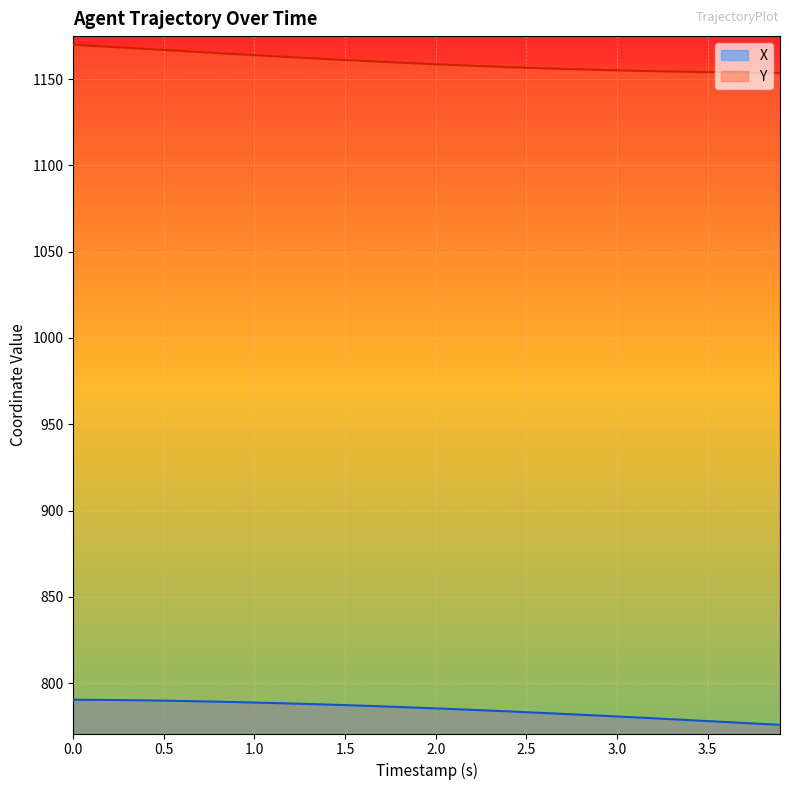

How many lines are shown in the chart?

2